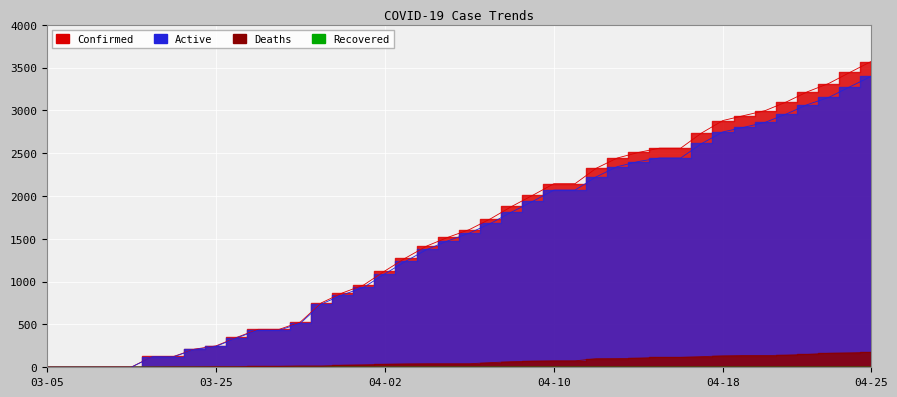

What is the difference between the second highest and second lowest values in the Deaths series?

168